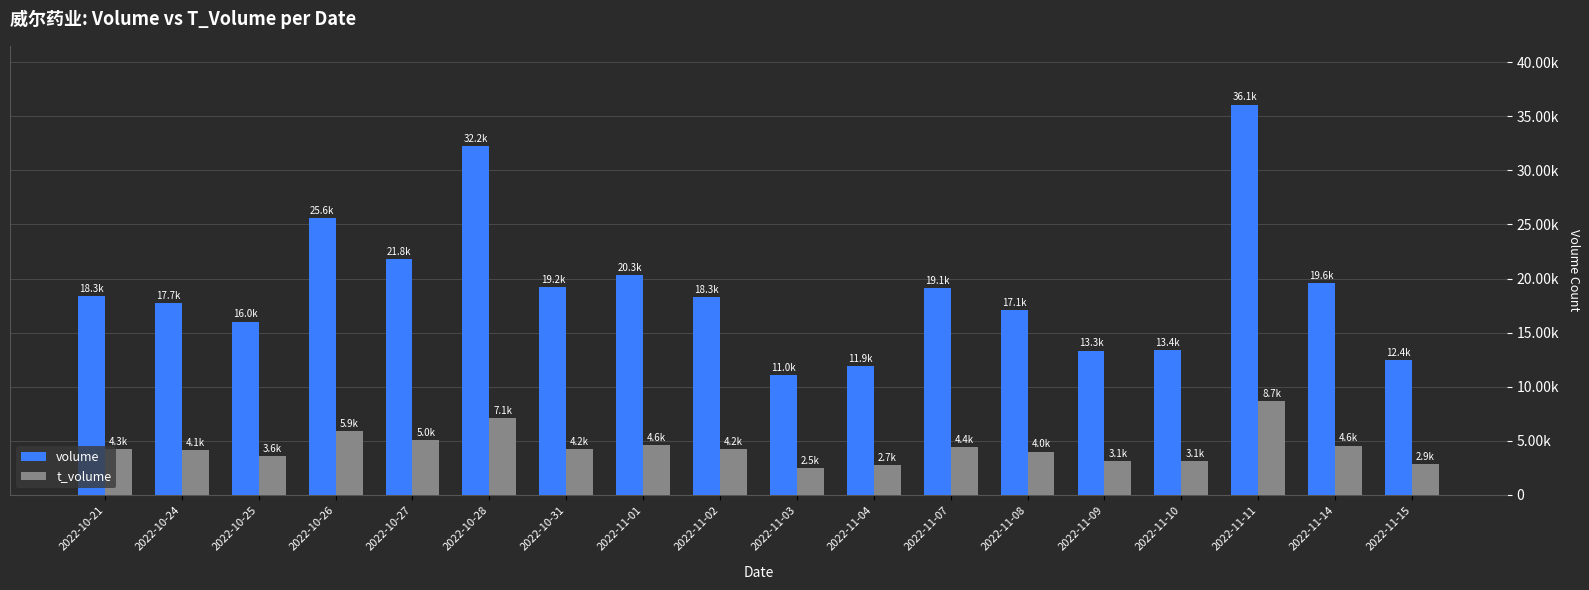

Which series has the largest total across all categories?

volume